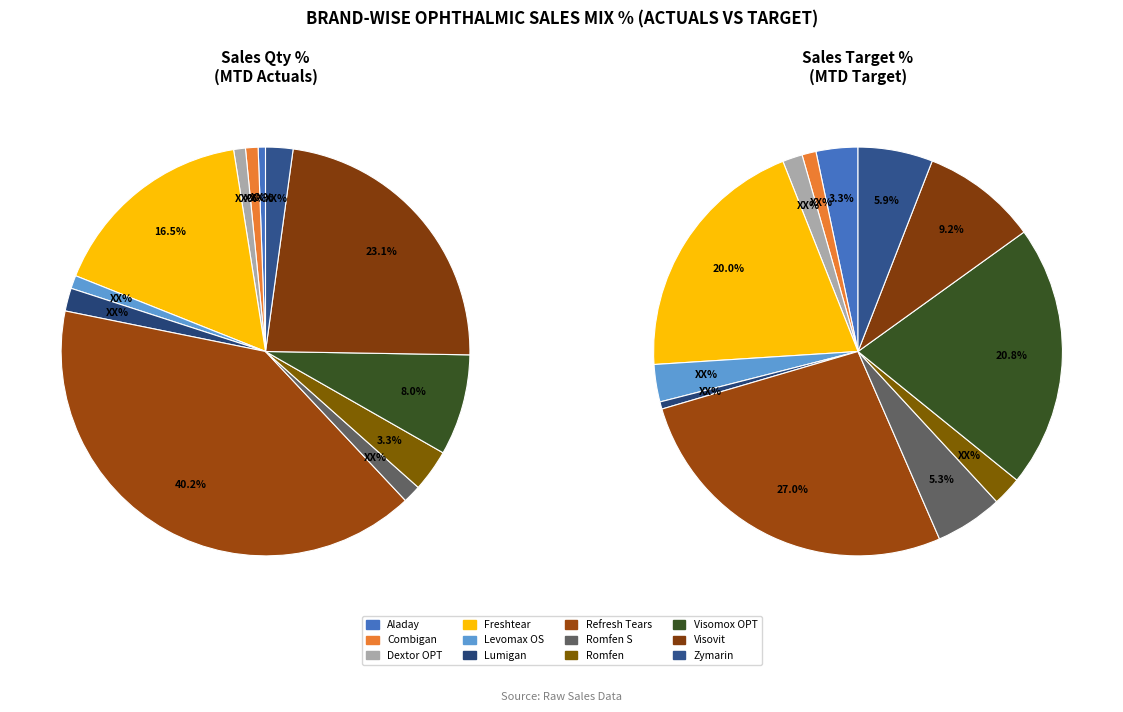

To the nearest percent, what percentage of the pie is Visomox OPT?

8%